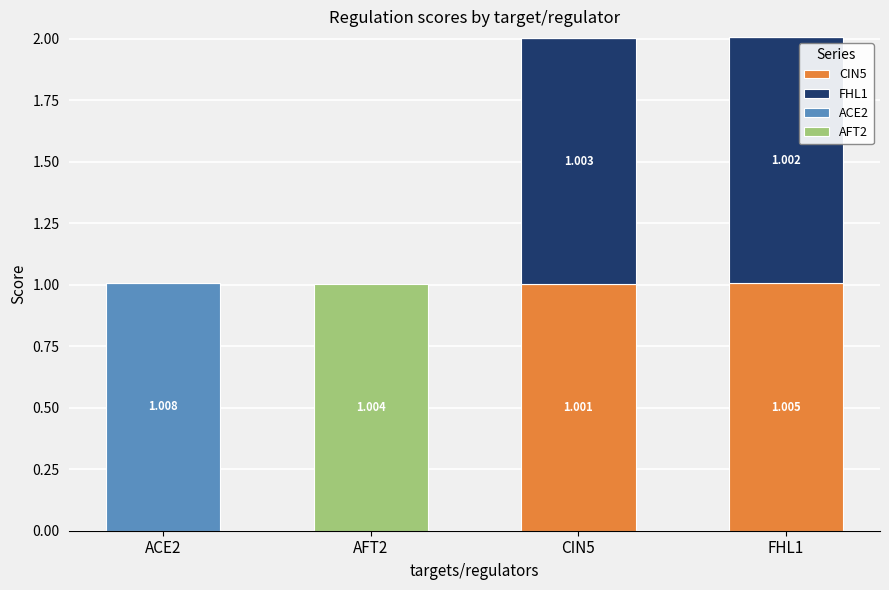

Are the bars horizontal?

No